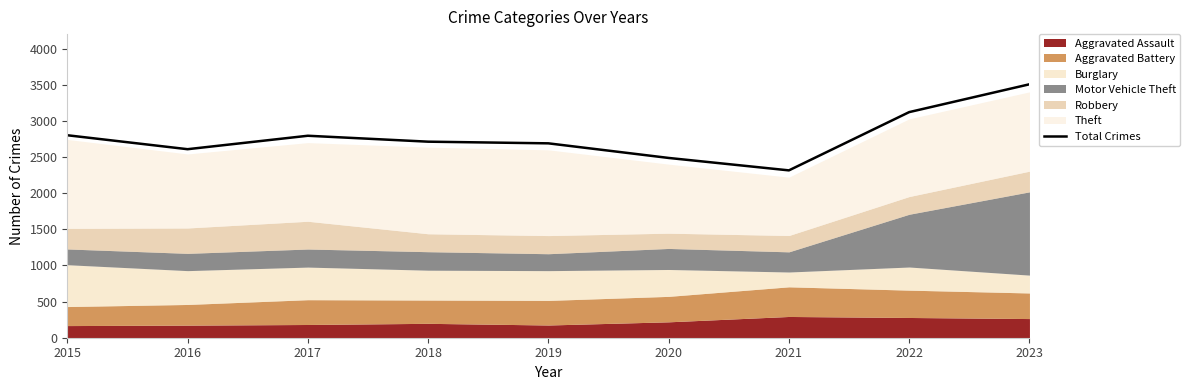

Where does the data first go above 2712?

2015